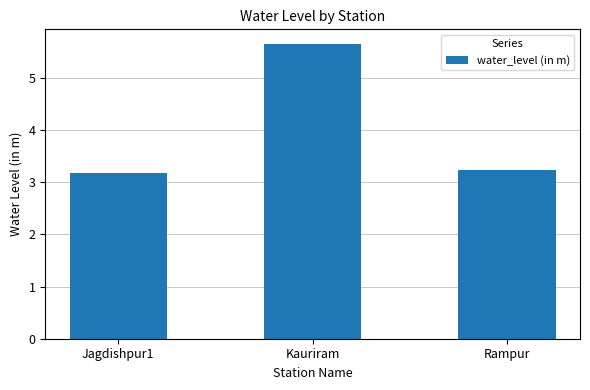

Reading left to right, extract all data points from this chart.

Jagdishpur1=3.2	Kauriram=5.7	Rampur=3.2